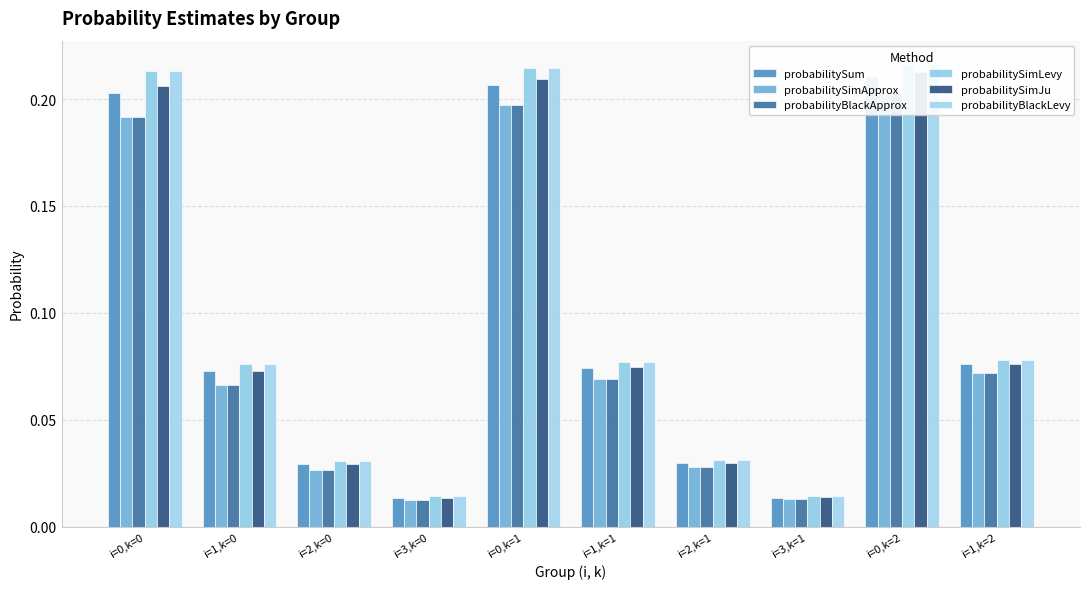

What is the maximum value for probabilitySimJu?

0.2